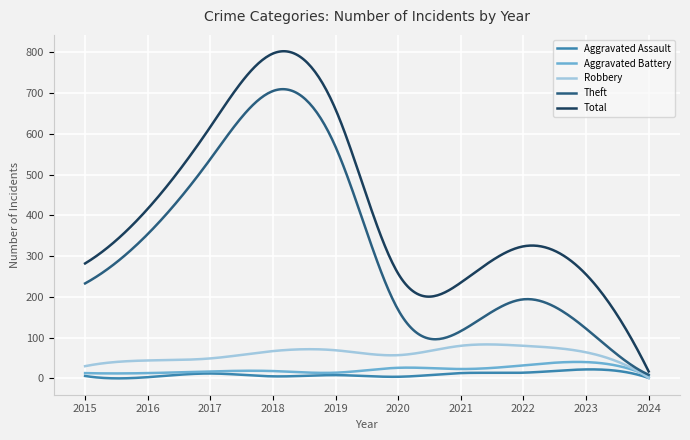

What is the maximum value for Total?

802.6